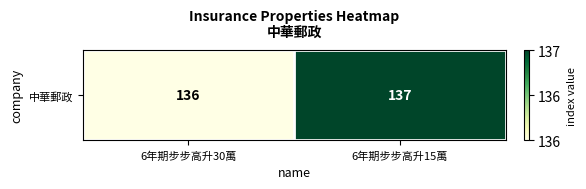

How many data points are less than 1?

1